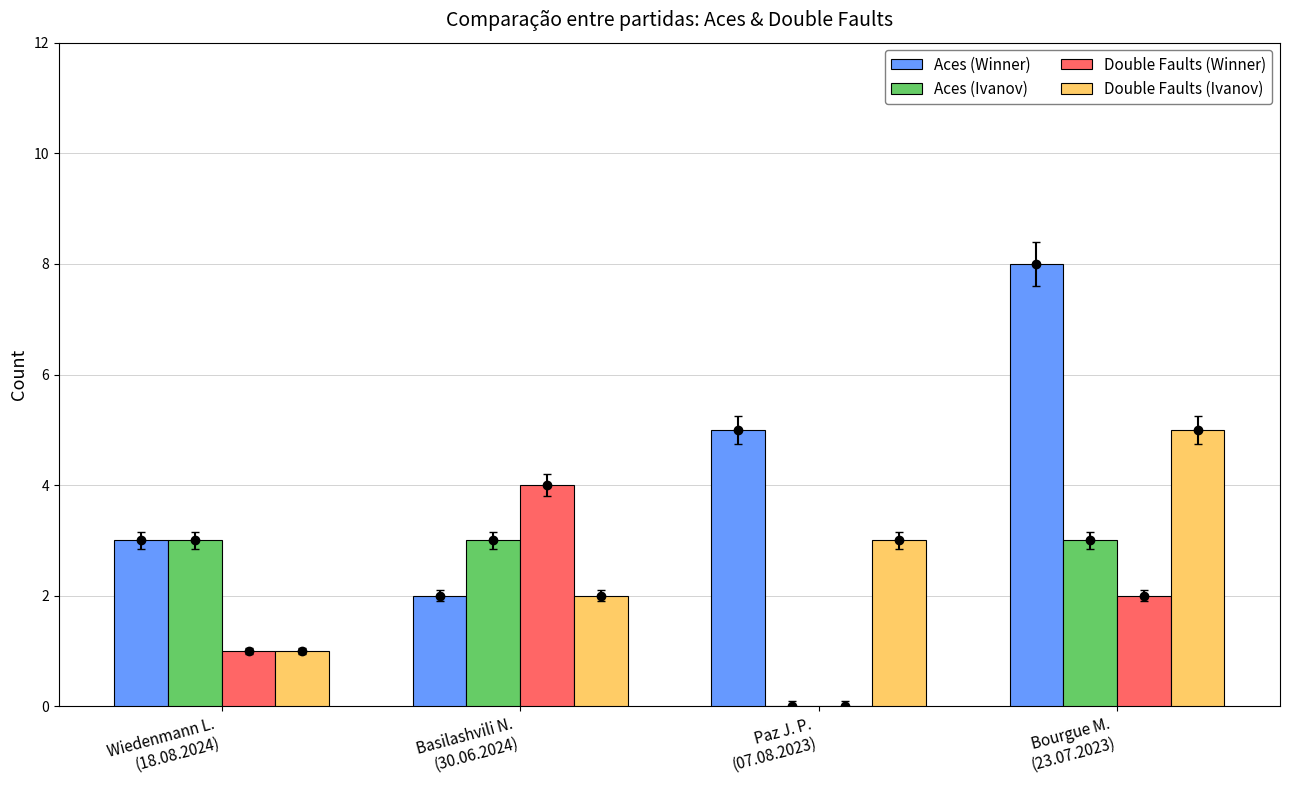

What is the sum of all Double Faults (Winner) values?

7